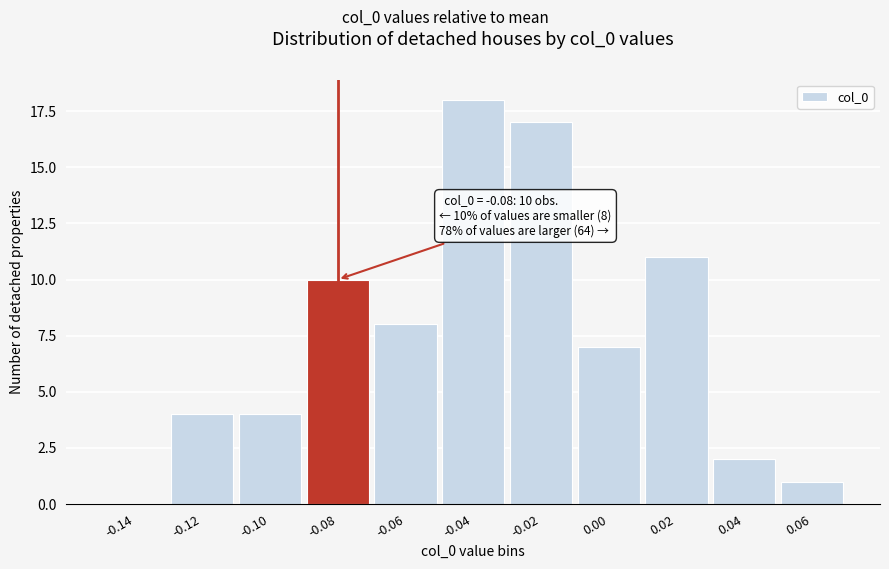

Reading left to right, transcribe all the data shown in this chart.

-0.14=0	-0.12=4	-0.10=4	-0.08=10	-0.06=8	-0.04=18	-0.02=17	0.00=7	0.02=11	0.04=2	0.06=1